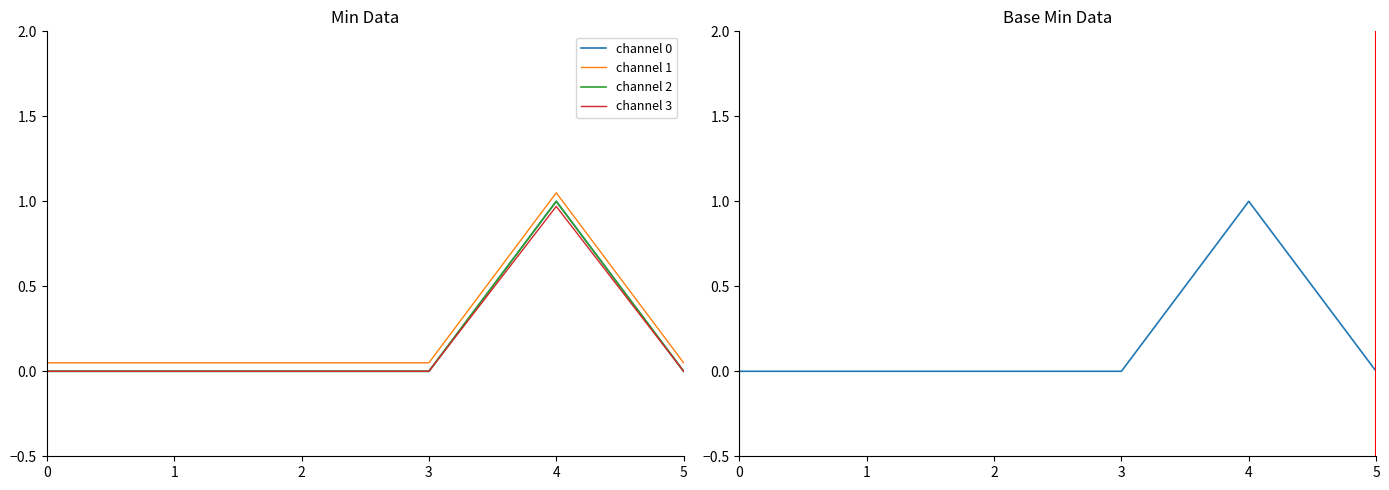

True or false: Base Min and channel 1 cross at least once.

False